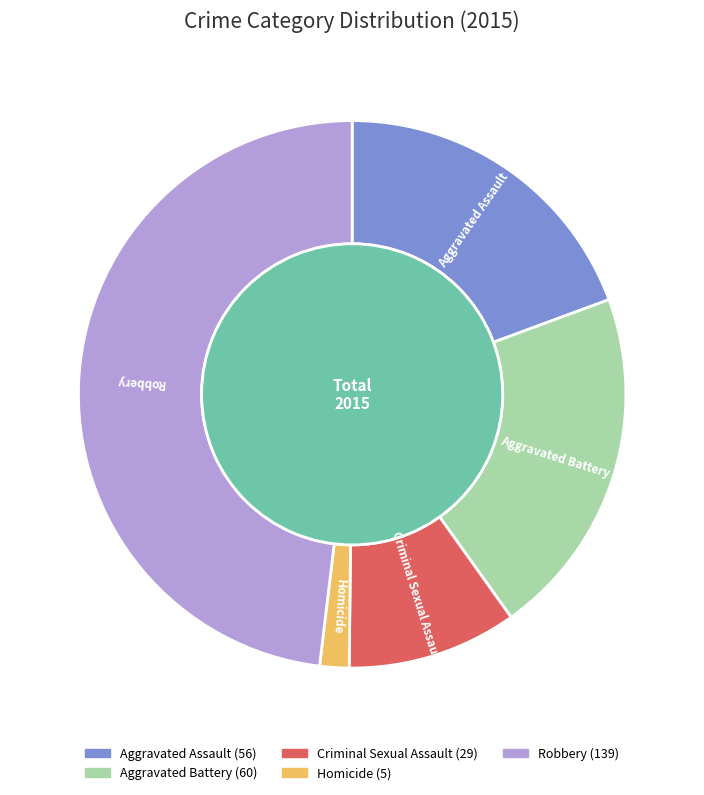

To the nearest percent, what is the difference between the largest and smallest slice percentages?

46%